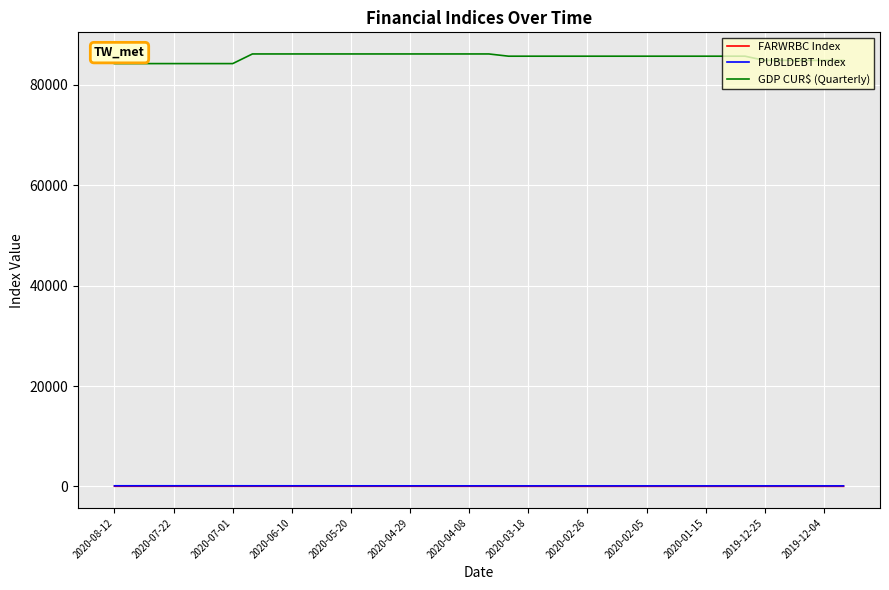

Which series has the largest total across all categories?

GDP CUR$ (Quarterly)